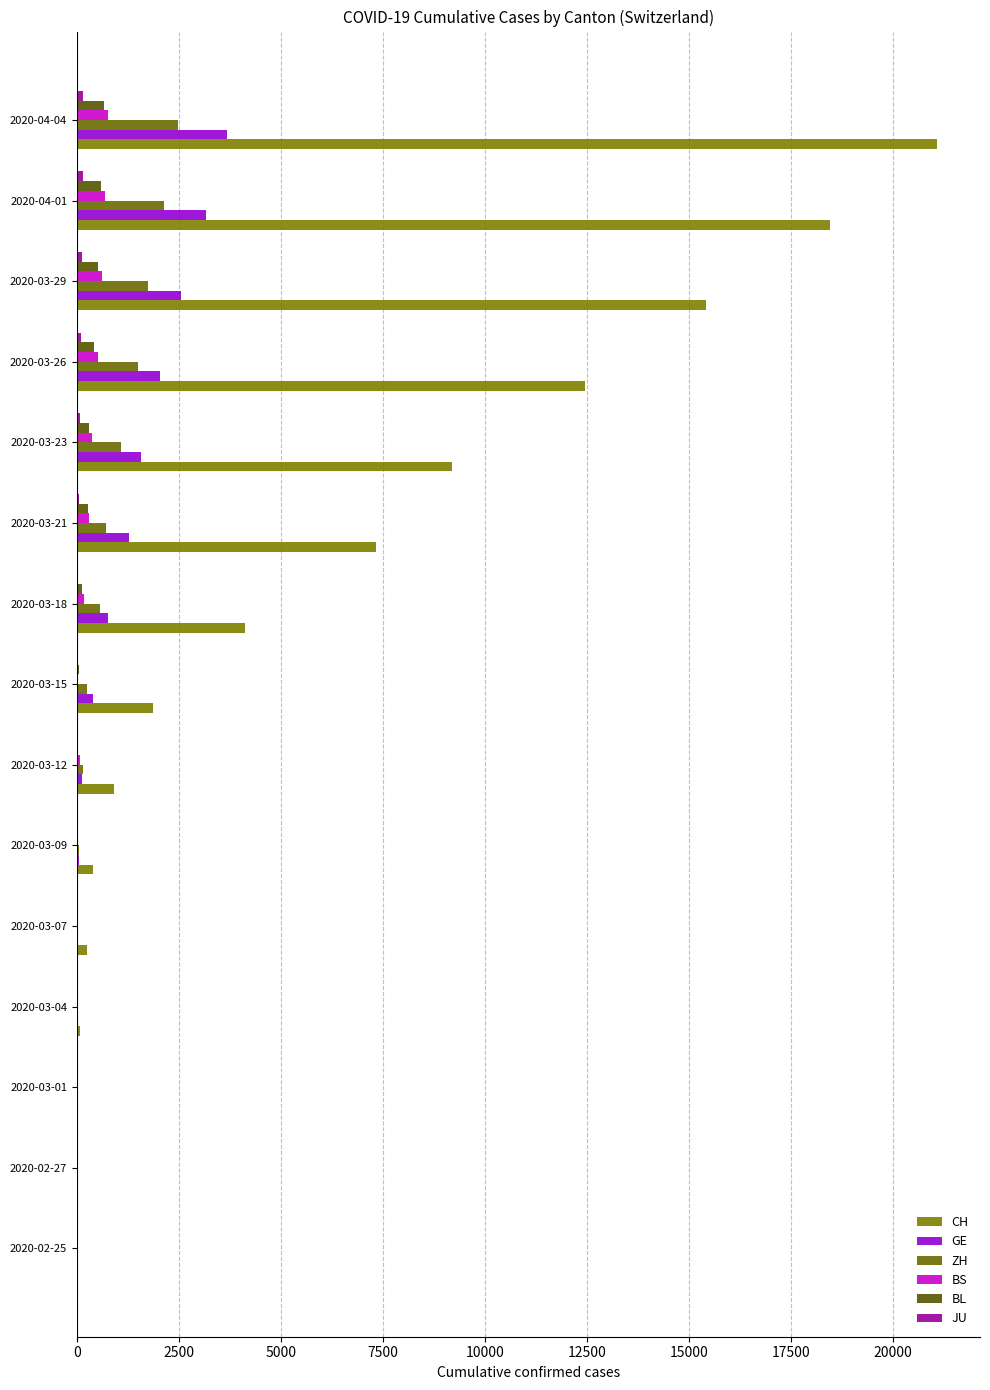

Which category has the highest value in the GE series?

2020-04-04